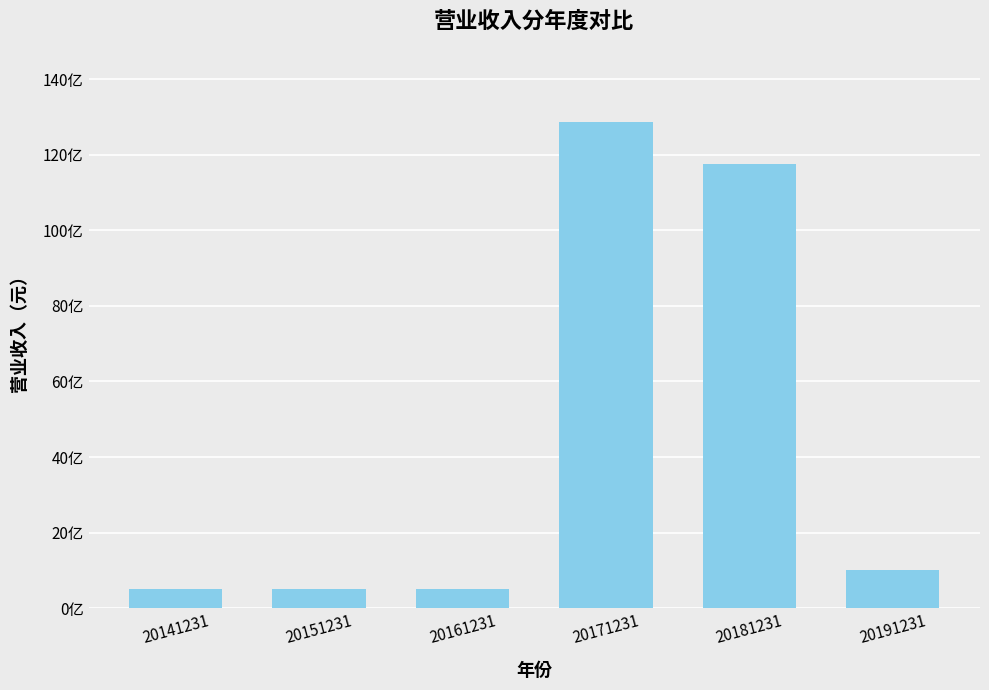

Which category has the highest value across all series?

20171231